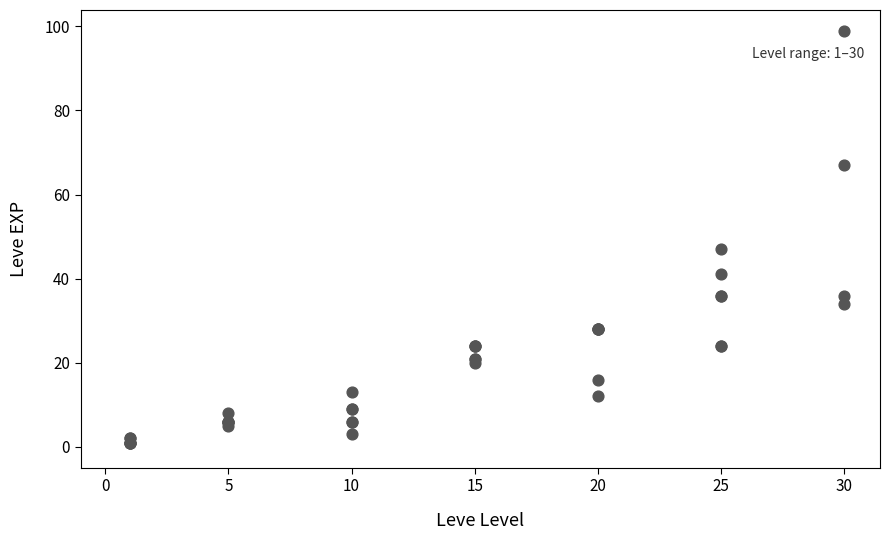

What Y value in the scatter plot is closest to 50?

47